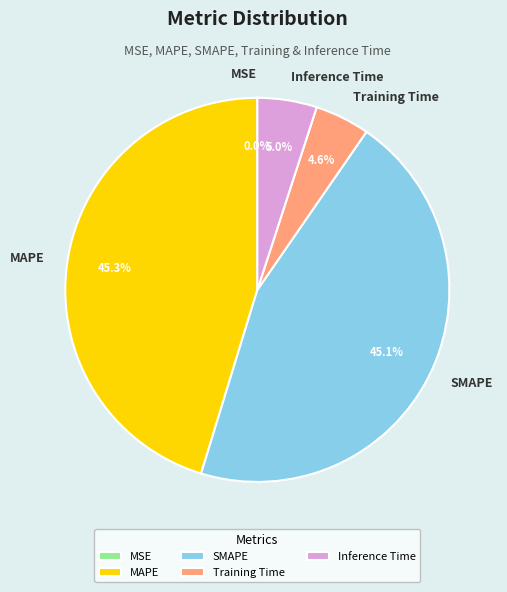

Between MAPE and Training Time, which is larger?

MAPE